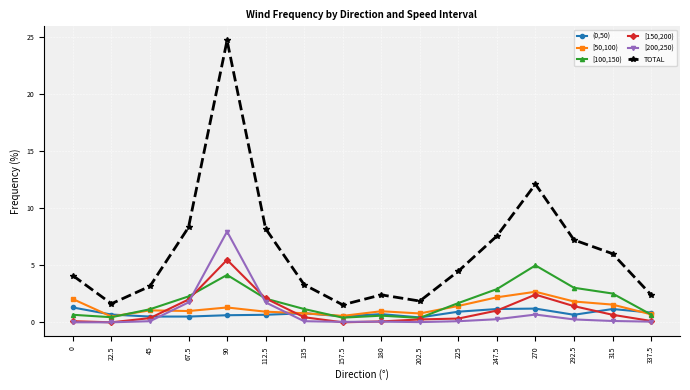

What is the label of the 15th point from the right?

22.5